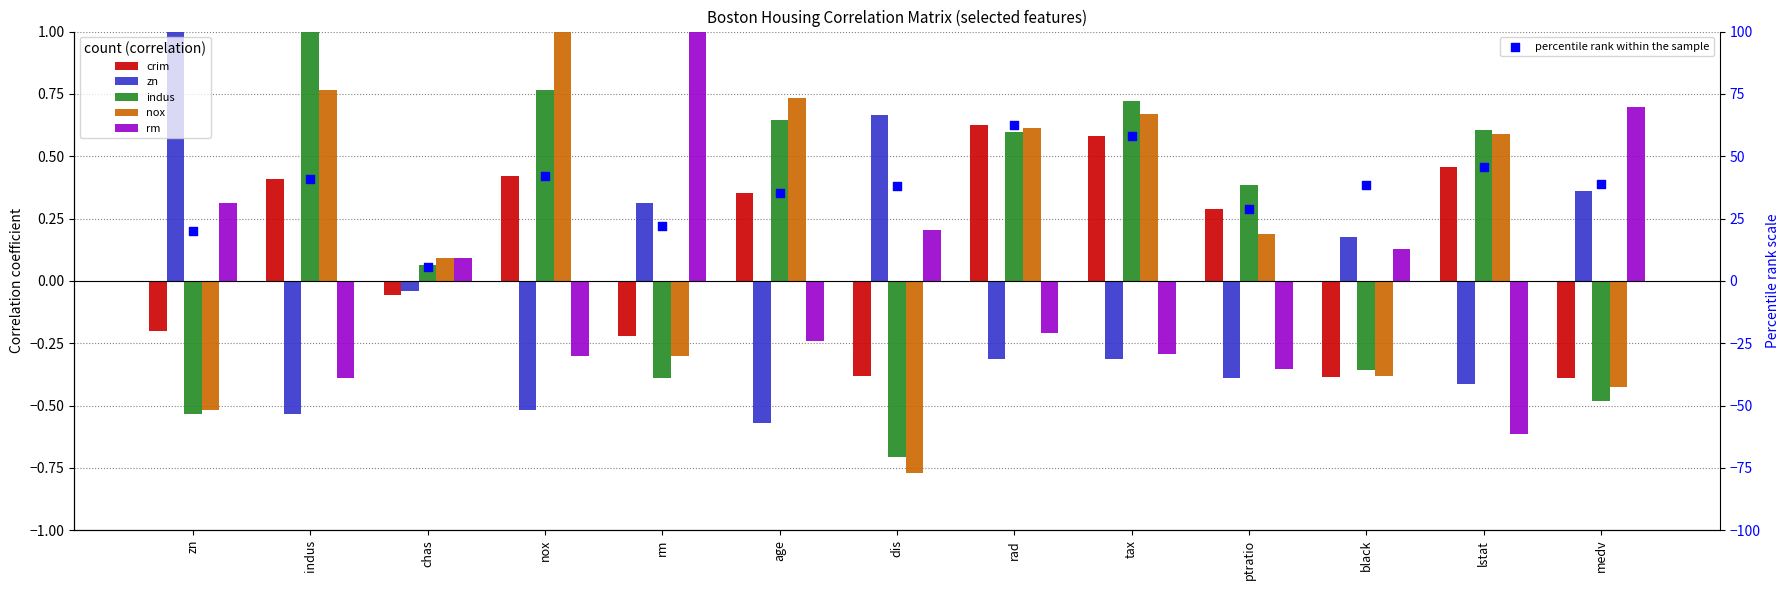

What are all the series names shown in the legend?

crim, zn, indus, nox, rm, percentile rank within the sample